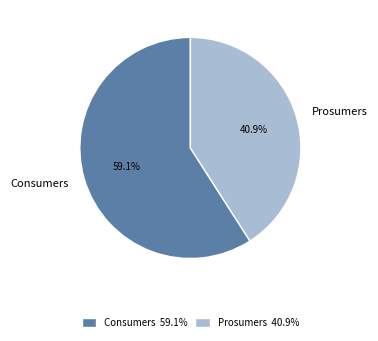

What percentage do Consumers and Prosumers together represent?

100.0%